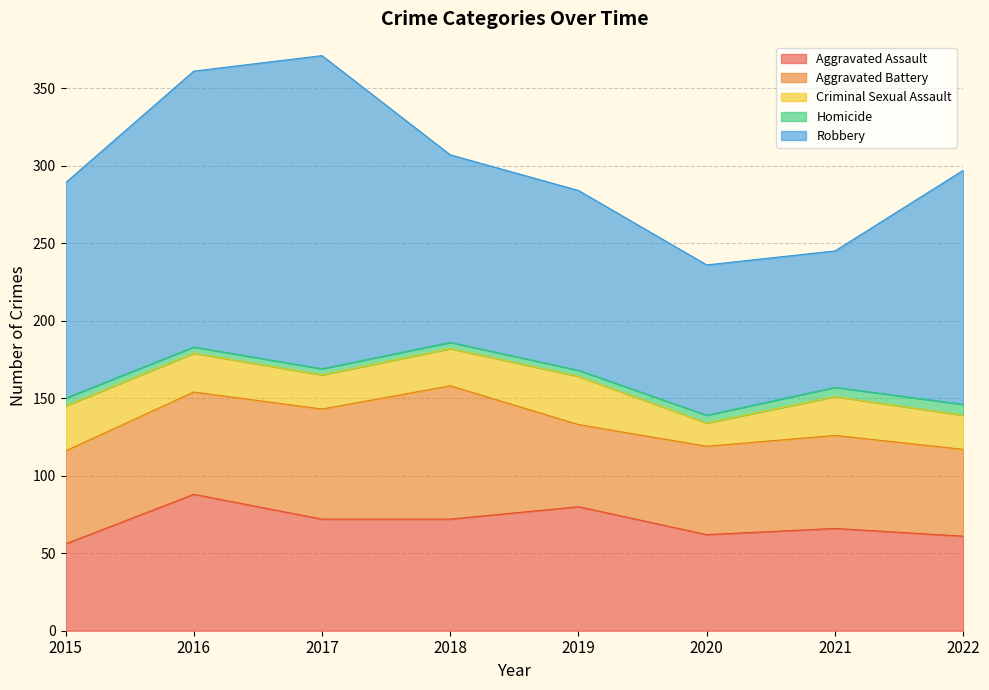

At which label does Aggravated Battery reach its peak?

2018